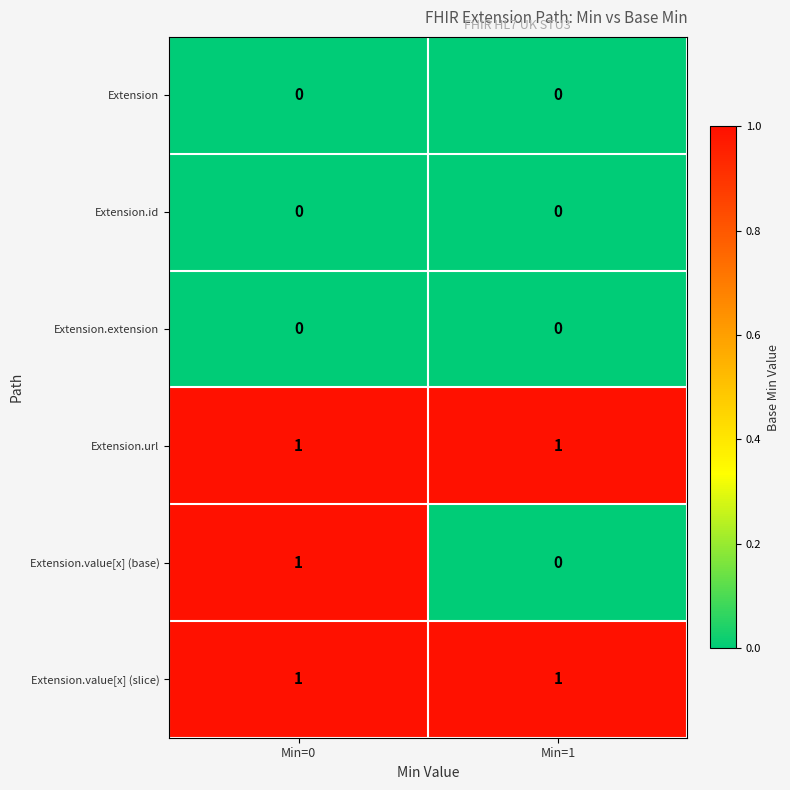

Which series changed the most between Min=0 and Min=1?

Extension.value[x] (base)